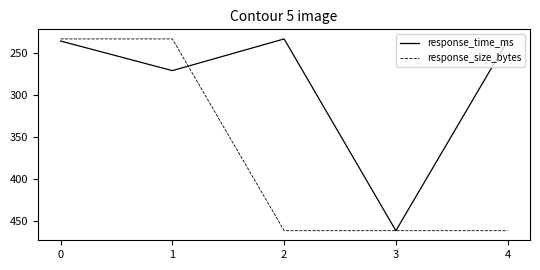

Is it true that response_size_bytes equals 461.1 at 4?

True